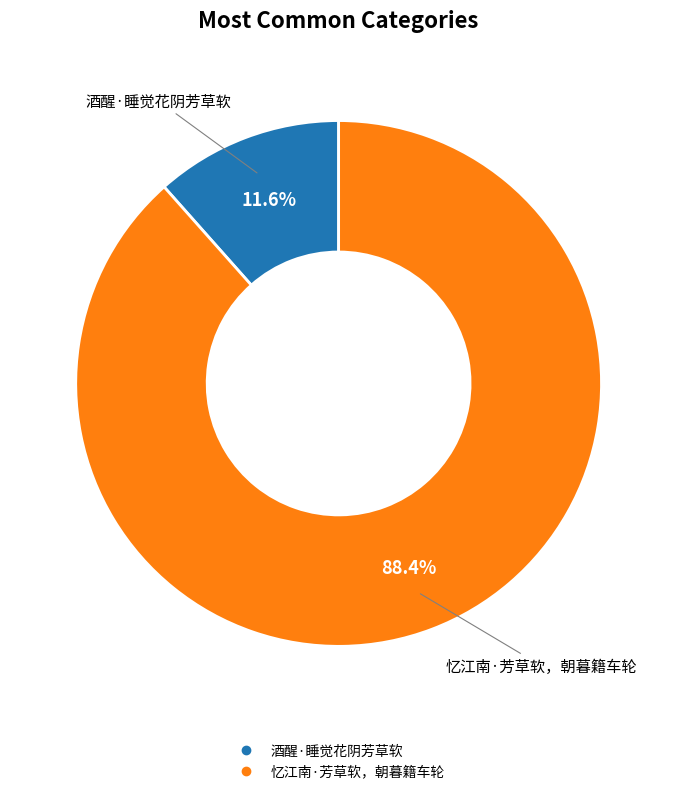

What percentage is the 忆江南·芳草软，朝暮籍车轮 slice, to the nearest percent?

88%